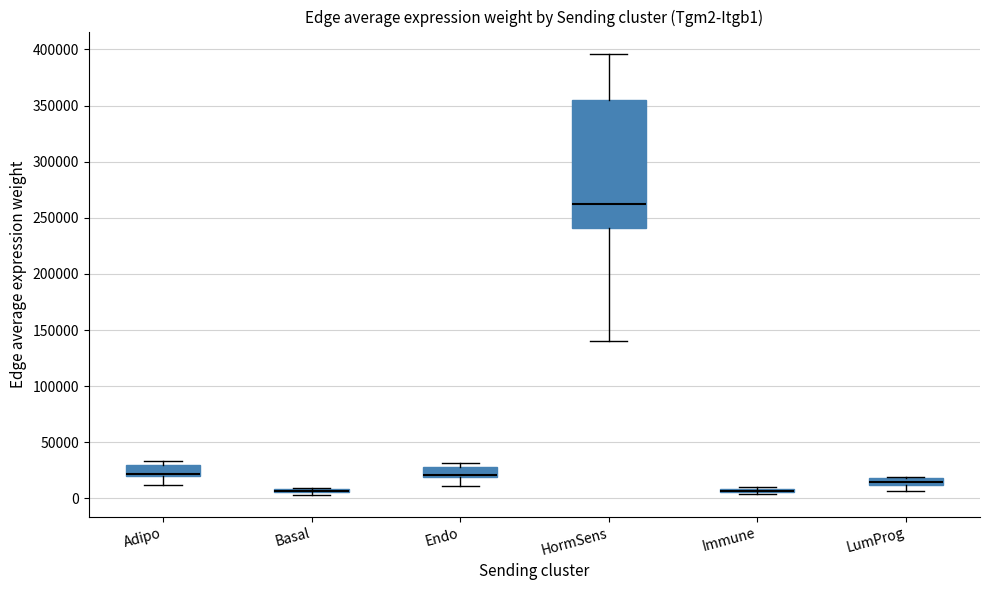

Comparing the boxes themselves (not the whiskers), which one is the tallest?

HormSens